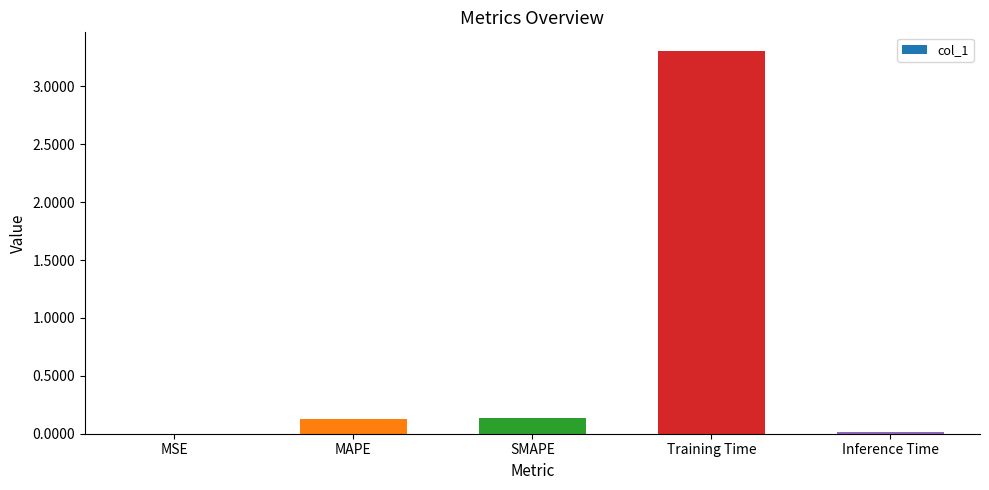

True or false: the data shows 0.0 at SMAPE.

False